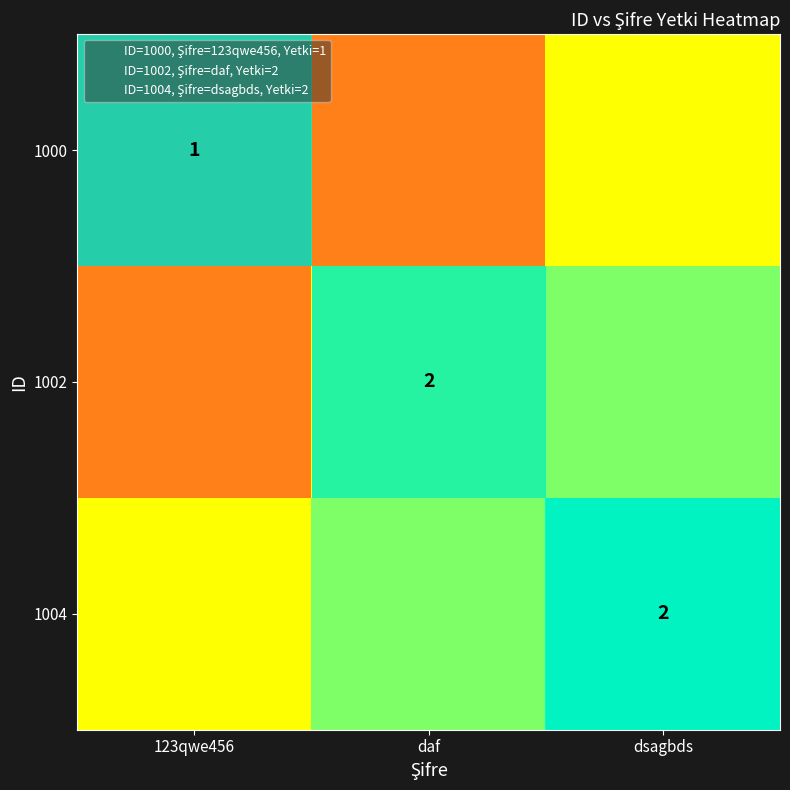

Rank the categories by 1004 value from highest to lowest.

dsagbds, daf, 123qwe456